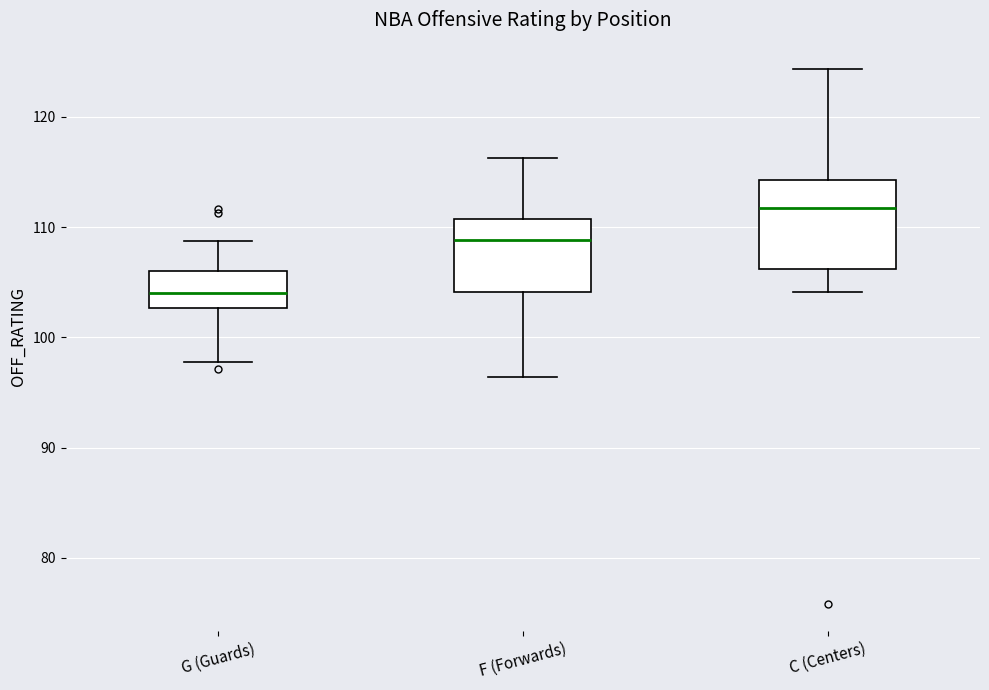

Where does the median line of the box for F (Forwards) sit on the y-axis? The values are not printed on the chart, so give them approximately, as read against the axis.

109